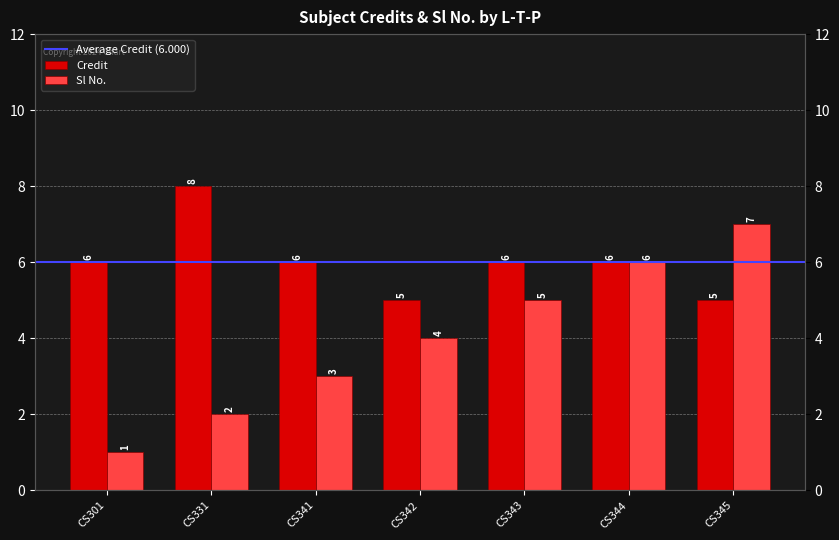

How many data points in Credit are less than 6?

2